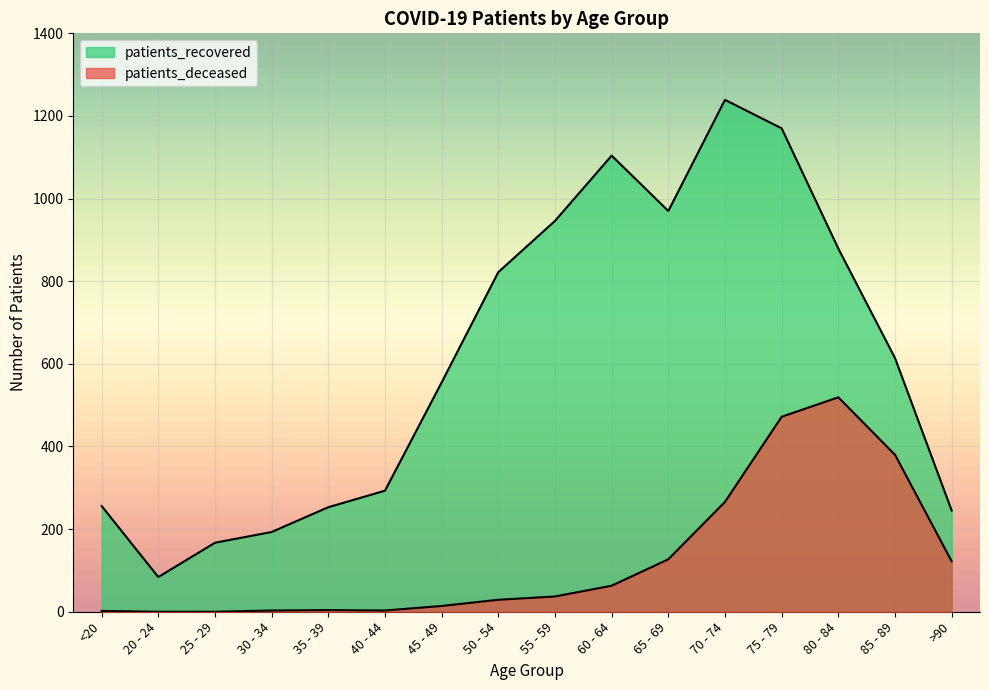

Reading left to right, what are all the values shown in this chart?

patients_deceased: <20=2	20 - 24=0	25 - 29=0	30 - 34=3	35 - 39=4	40 - 44=3	45 - 49=14	50 - 54=29	55 - 59=37	60 - 64=63	65 - 69=127	70 - 74=266	75 - 79=472	80 - 84=519	85 - 89=380	>90=122
patients_recovered: <20=256	20 - 24=84	25 - 29=167	30 - 34=193	35 - 39=253	40 - 44=293	45 - 49=555	50 - 54=822	55 - 59=946	60 - 64=1104	65 - 69=970	70 - 74=1239	75 - 79=1170	80 - 84=879	85 - 89=614	>90=245